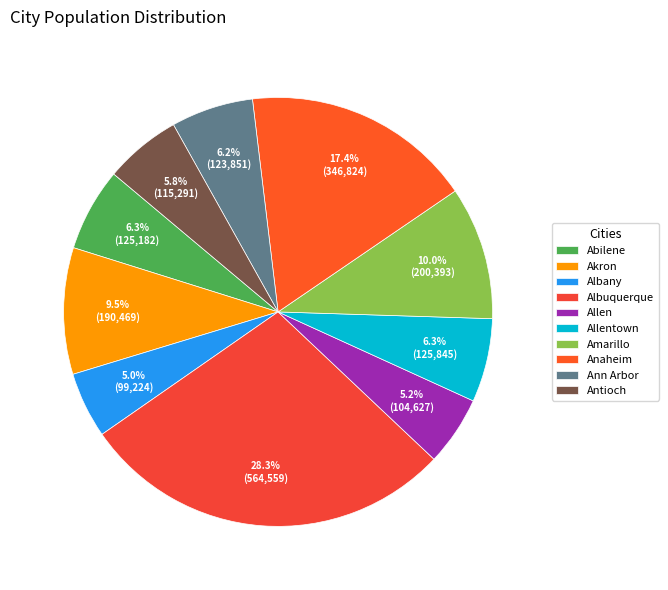

Combined, do Allentown and Antioch account for over 50%?

No